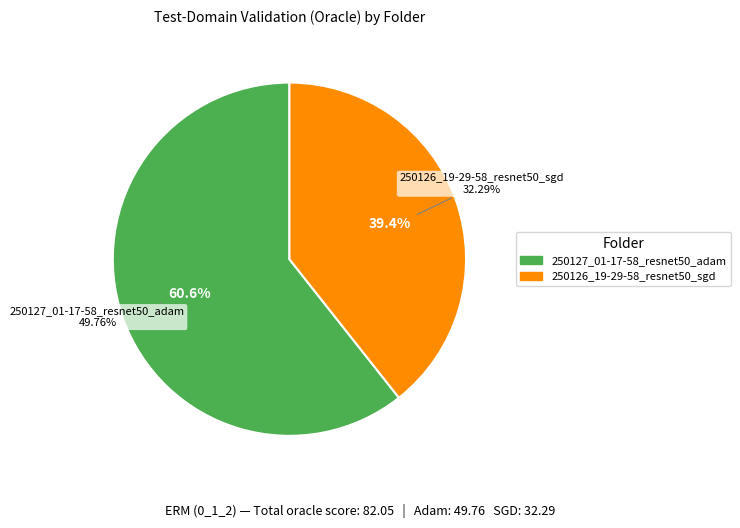

Which category has the smallest portion of the pie?

250126_19-29-58_resnet50_sgd